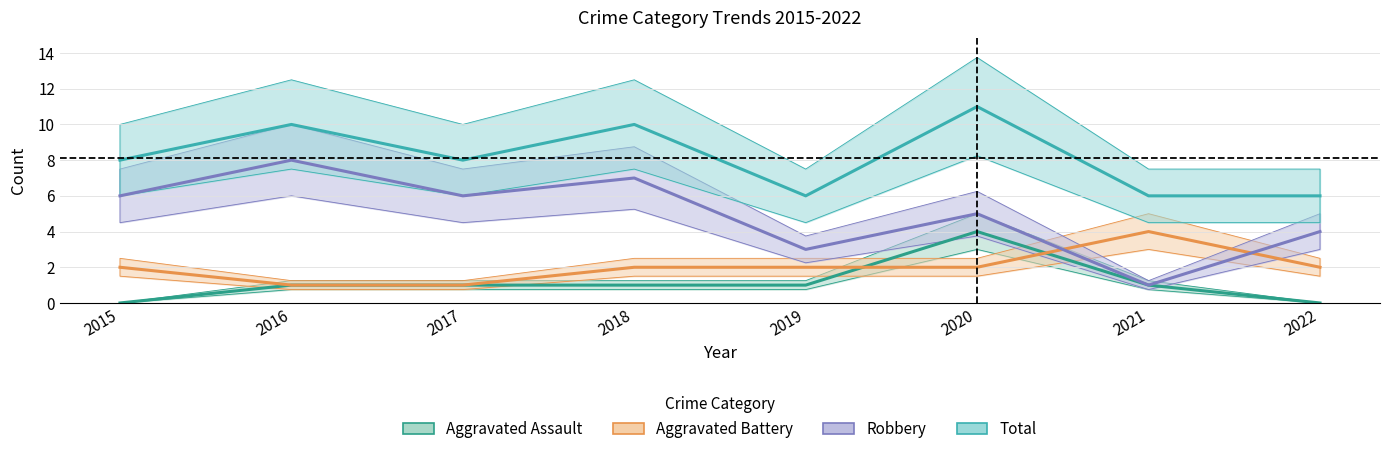

At which label does Total first exceed 8?

2016